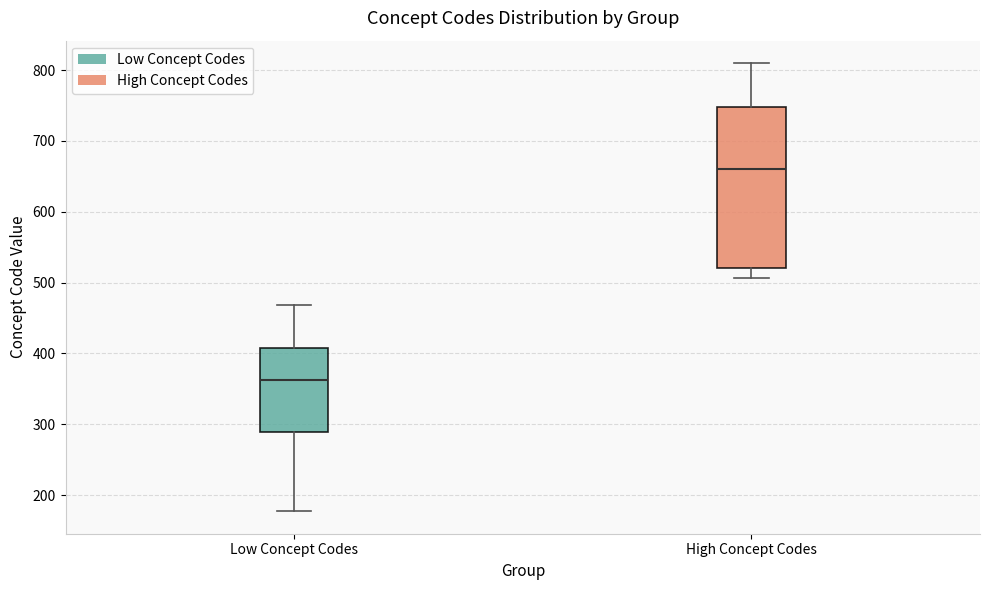

Where is the lower edge of the box for Low Concept Codes on the y-axis? The values are not printed on the chart, so give them approximately, as read against the axis.

290